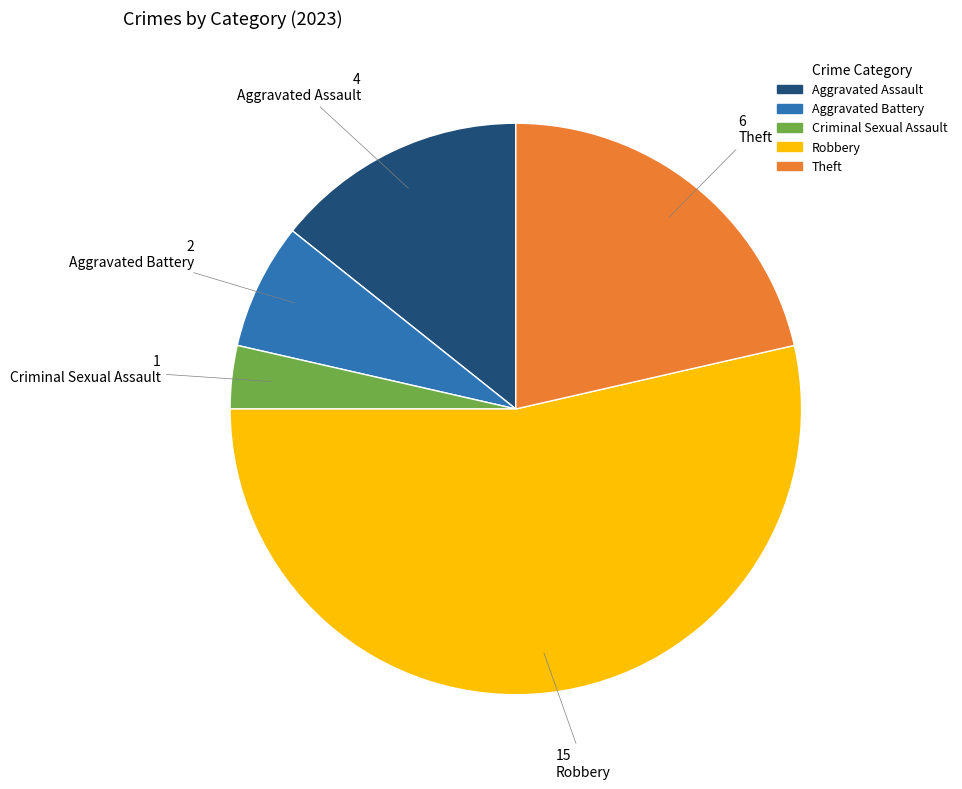

What is the ratio of the value at Aggravated Assault to the value at Theft?

0.7